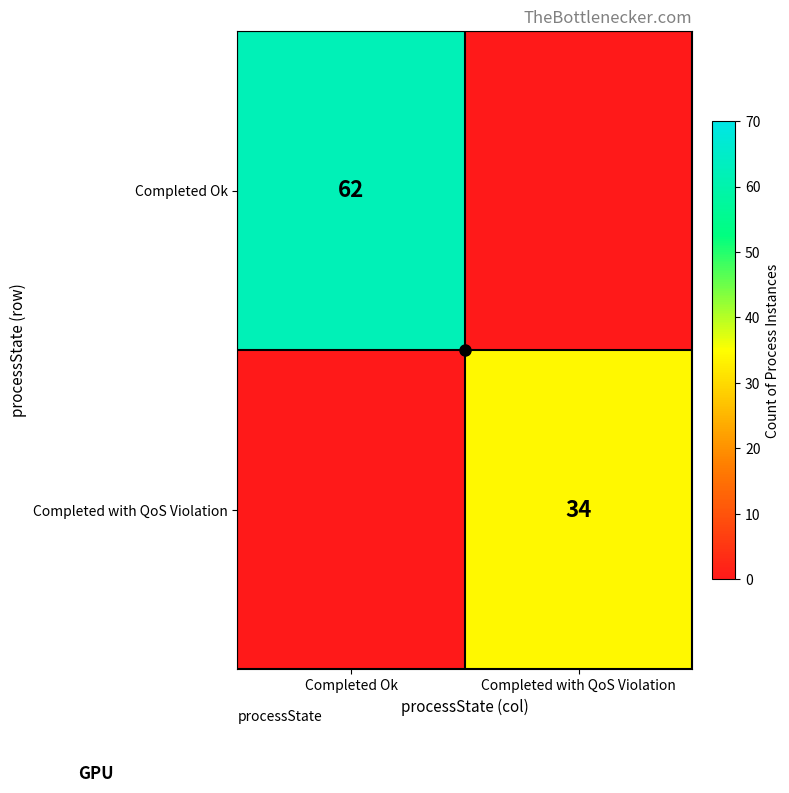

Is the value of Completed with QoS Violation at Completed Ok greater than the value of Completed Ok at Completed with QoS Violation?

No